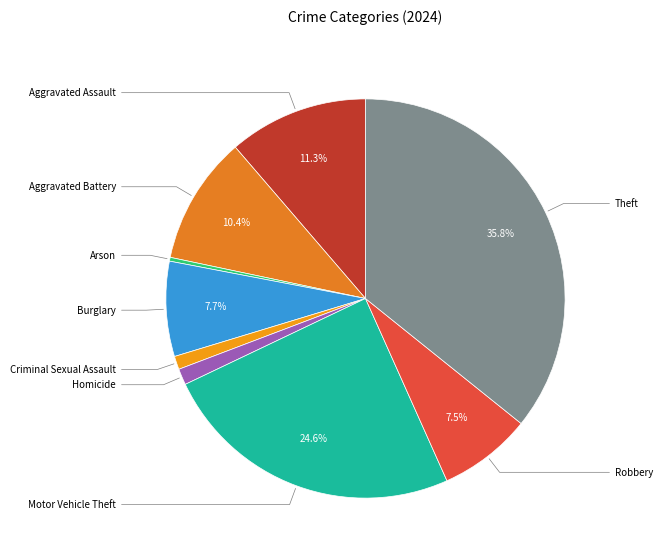

To the nearest percent, what is the difference between the largest and smallest slice percentages?

35%